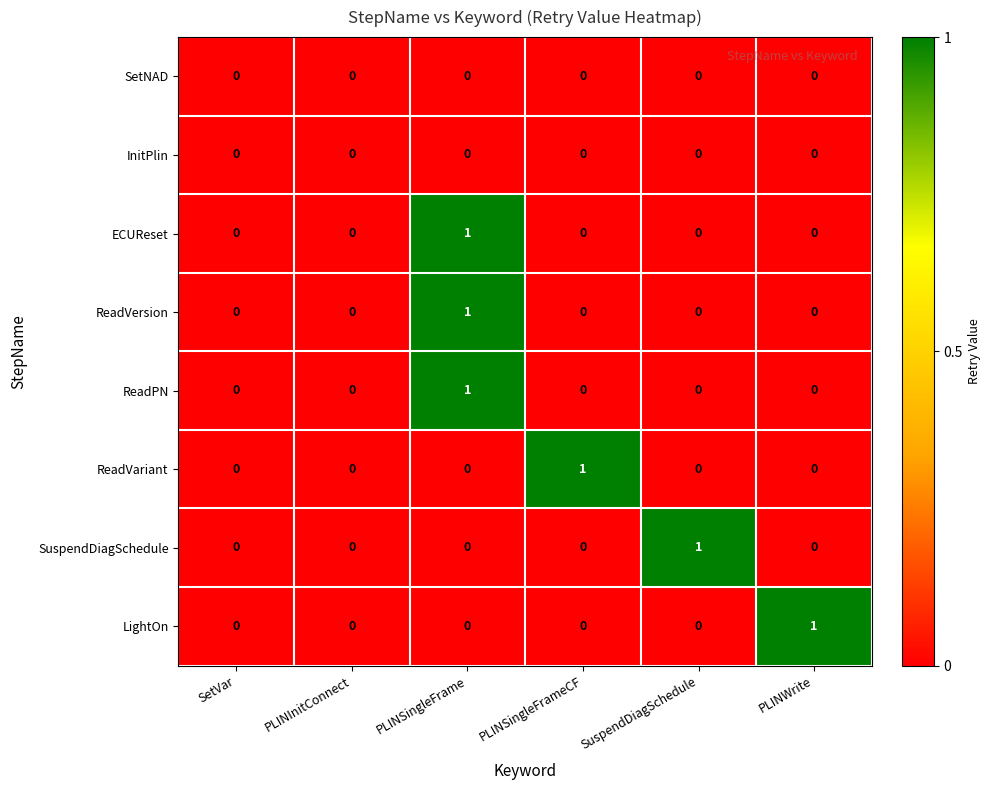

Which category has the highest value in the ReadVariant series?

PLINSingleFrameCF